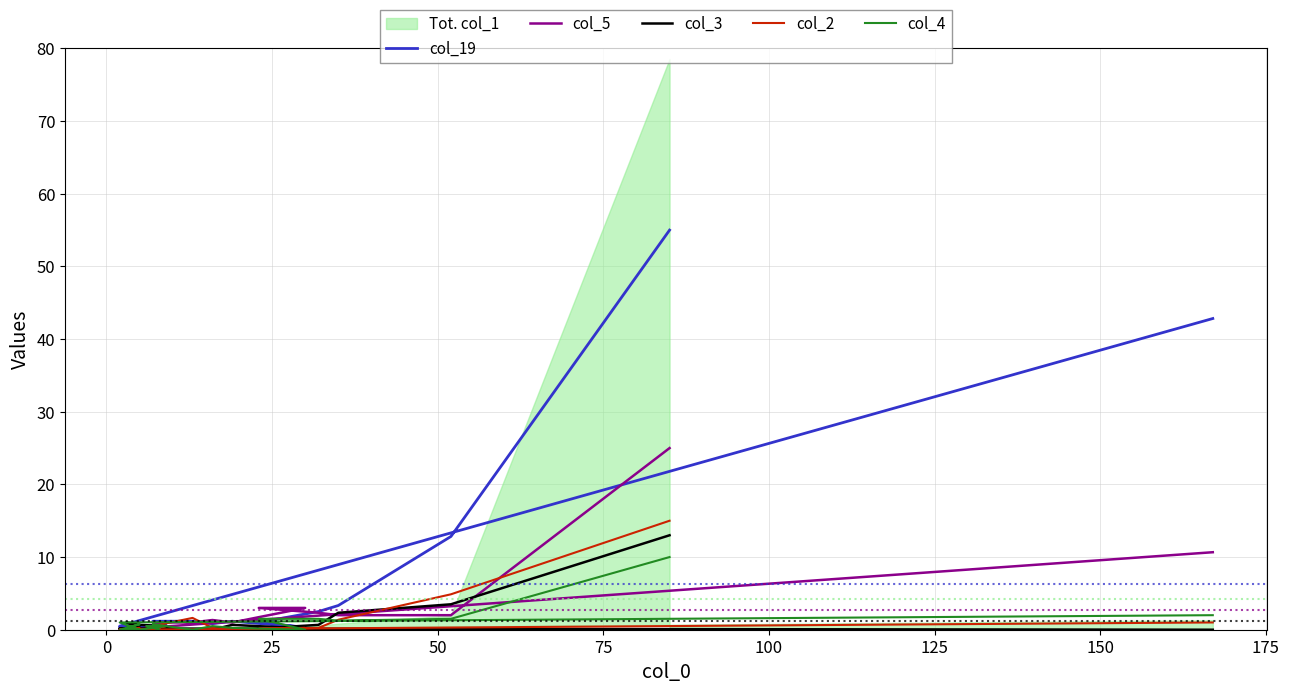

How many times do col_19 and col_2 cross each other?

4